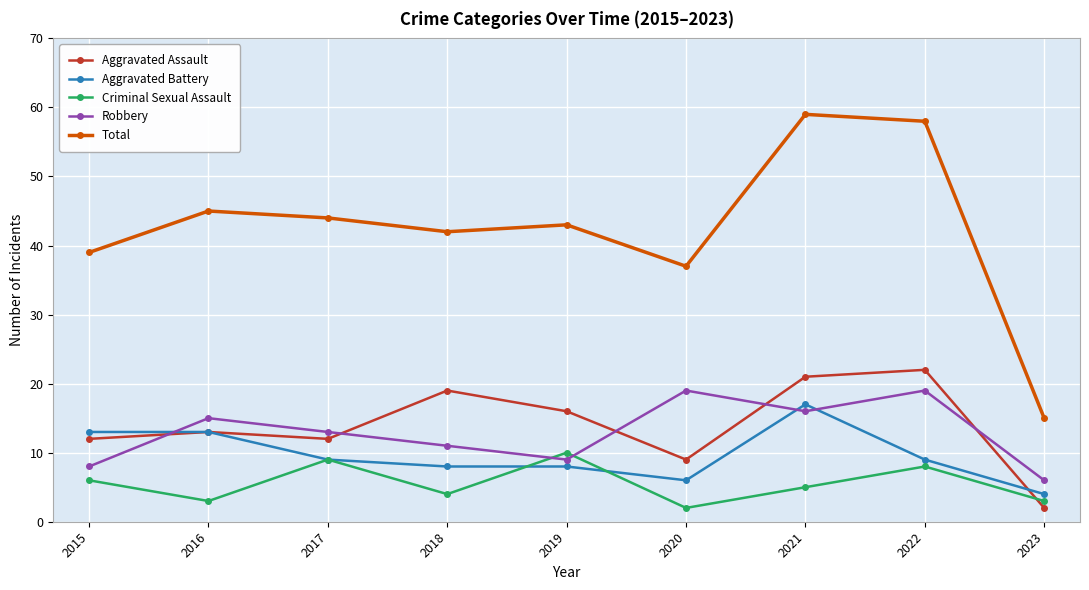

True or false: Criminal Sexual Assault and Total cross at least once.

False